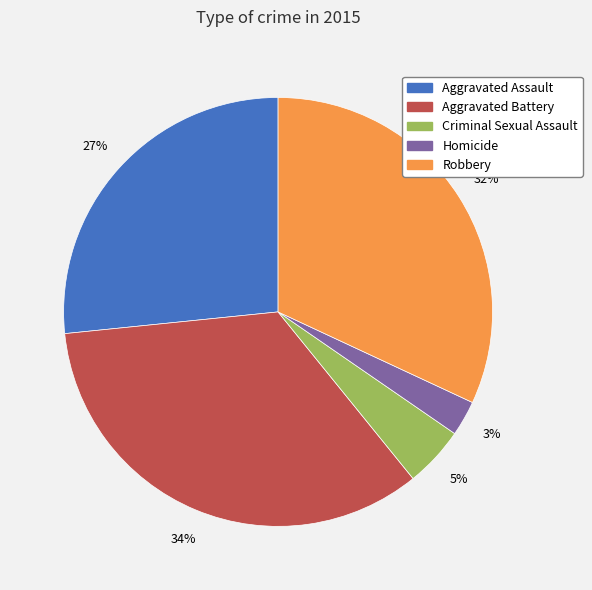

What percentage is the Robbery slice, to the nearest percent?

32%